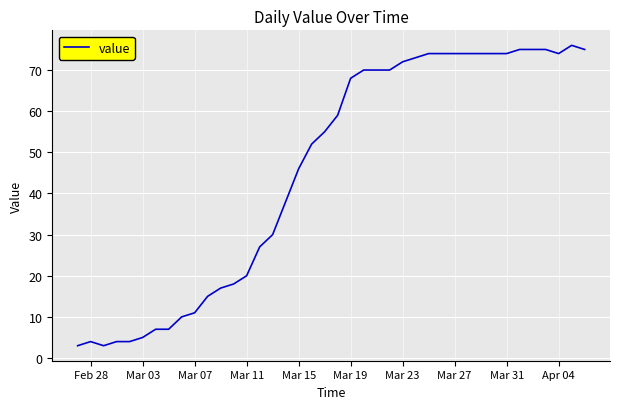

What is the maximum value shown in the chart?

76